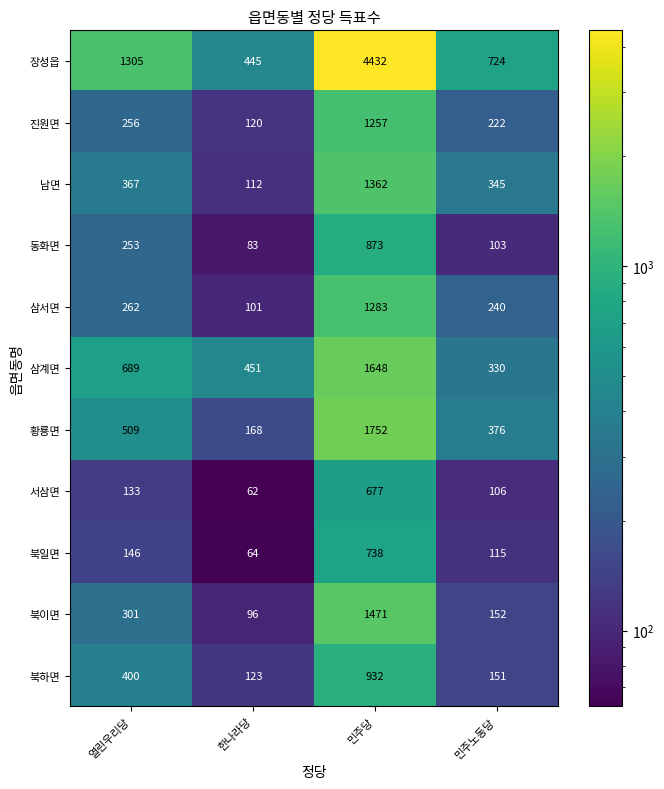

What is the lowest value of the 동화면 series?

83